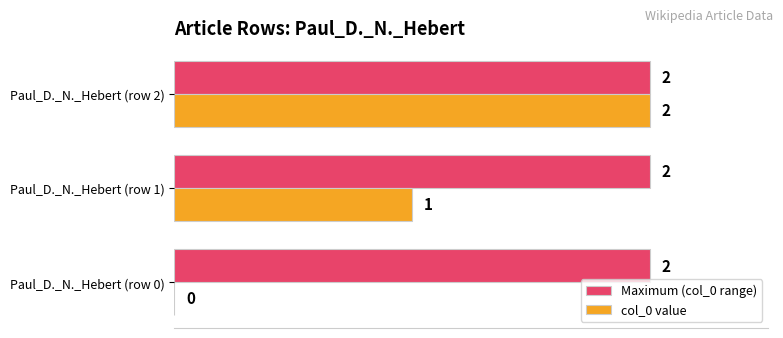

What is the average value of the Maximum (col_0 range) series?

2